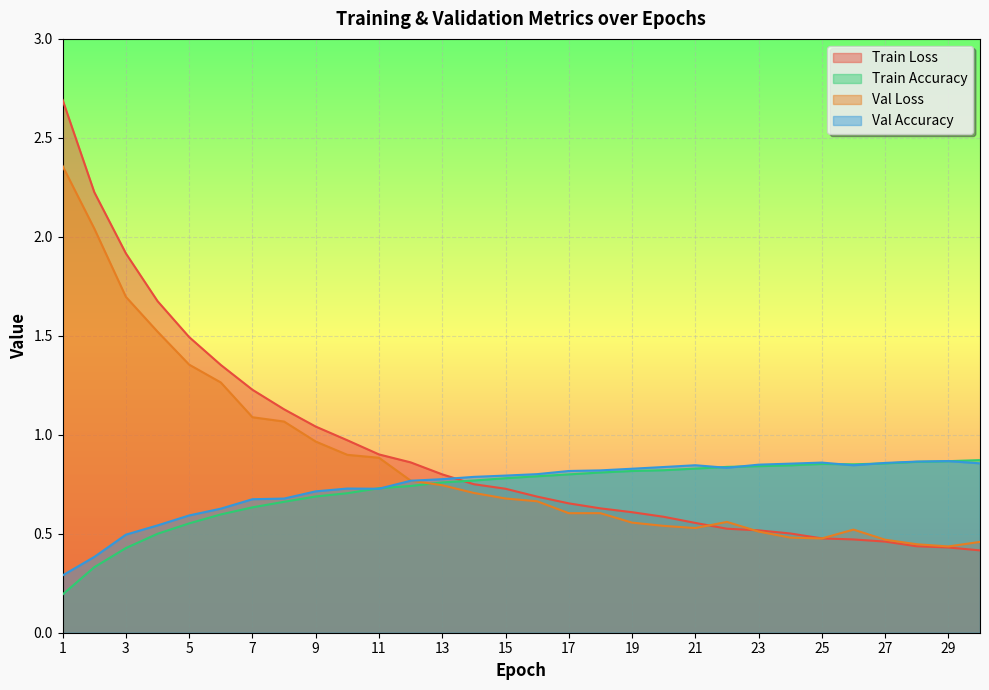

What are all the series names shown in the legend?

Train Loss, Train Accuracy, Val Loss, Val Accuracy